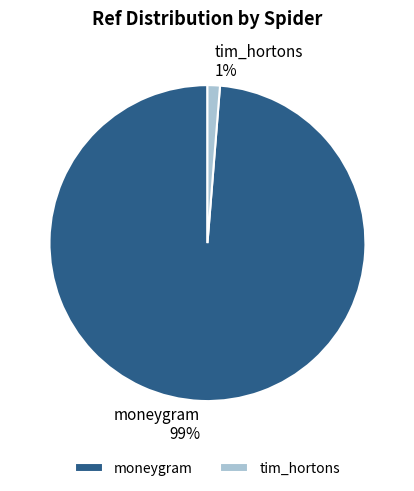

Is it true that moneygram is 88% of the pie?

False